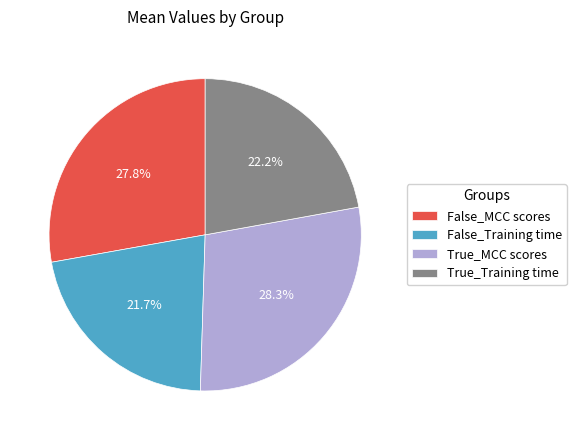

What percentage is NOT represented by True_MCC scores?

71.7%